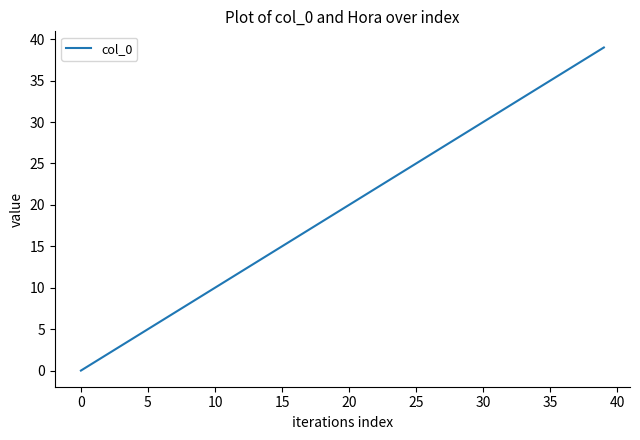

What is the difference between the maximum and minimum values?

39